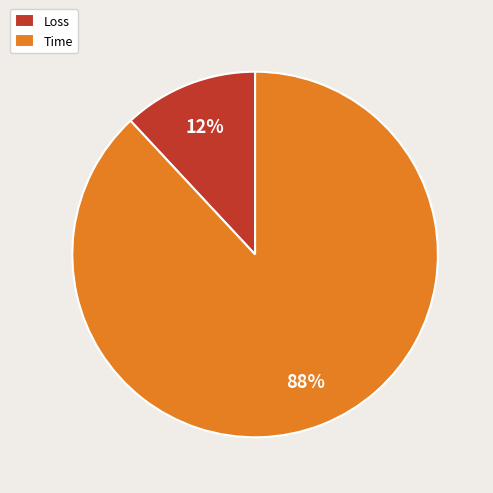

Combined, do Time and Loss account for over 50%?

Yes